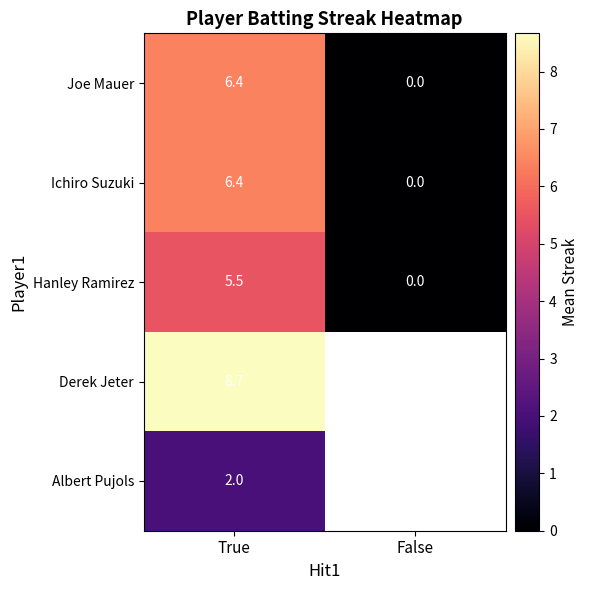

List the labels in order of Ichiro Suzuki value, largest first.

True, False